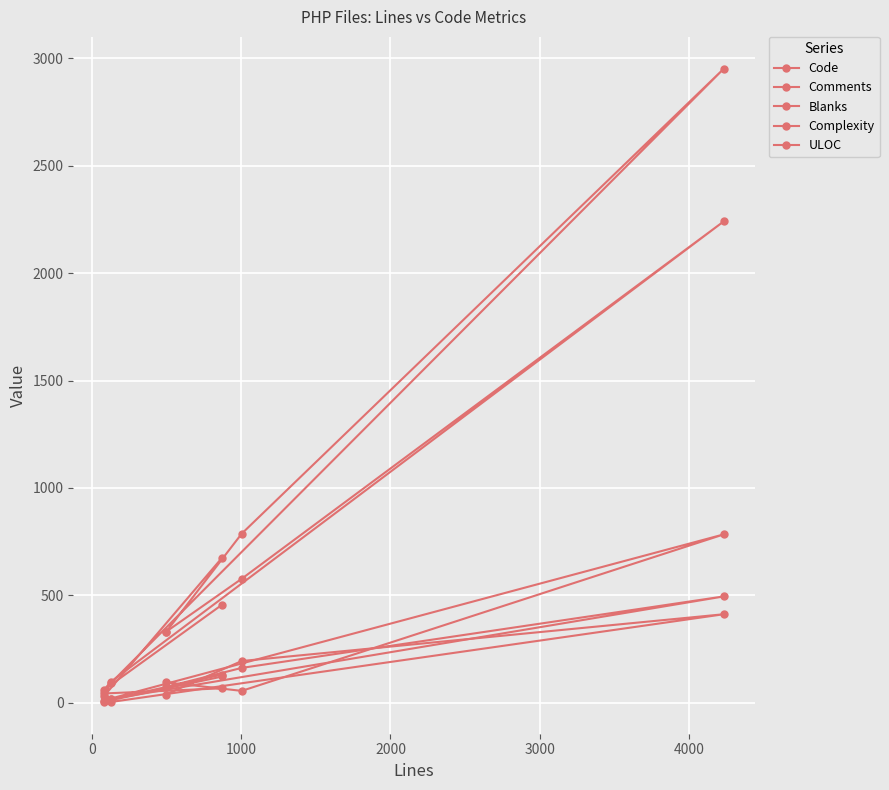

Rank the series by their maximum value, from highest to lowest.

Code, ULOC, Comments, Blanks, Complexity